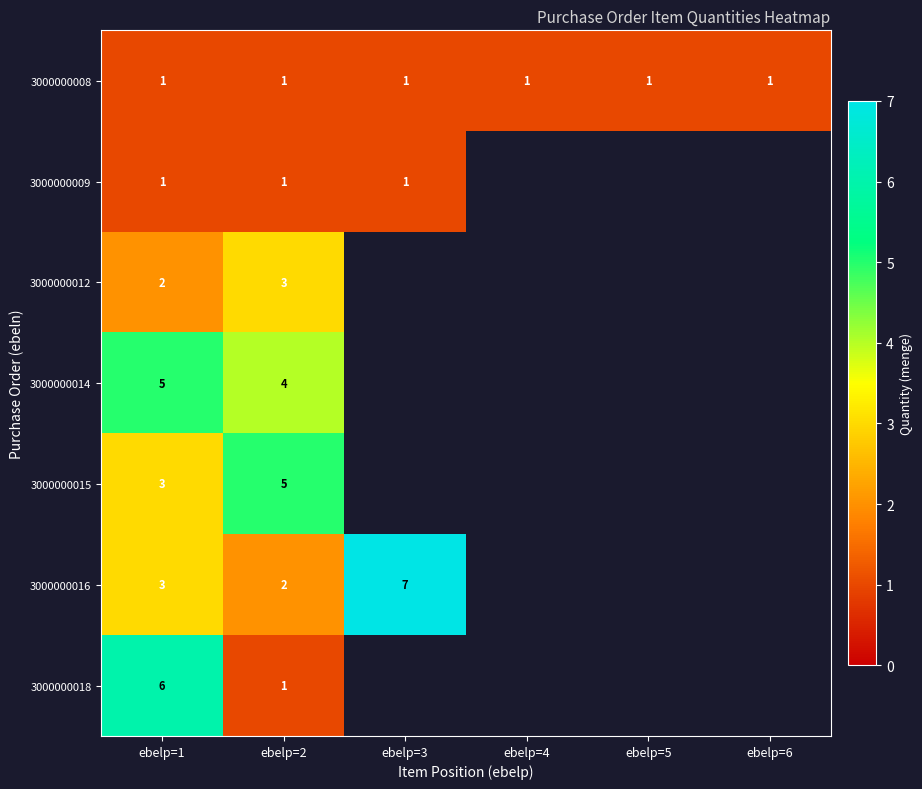

How many distinct data groups are displayed?

7